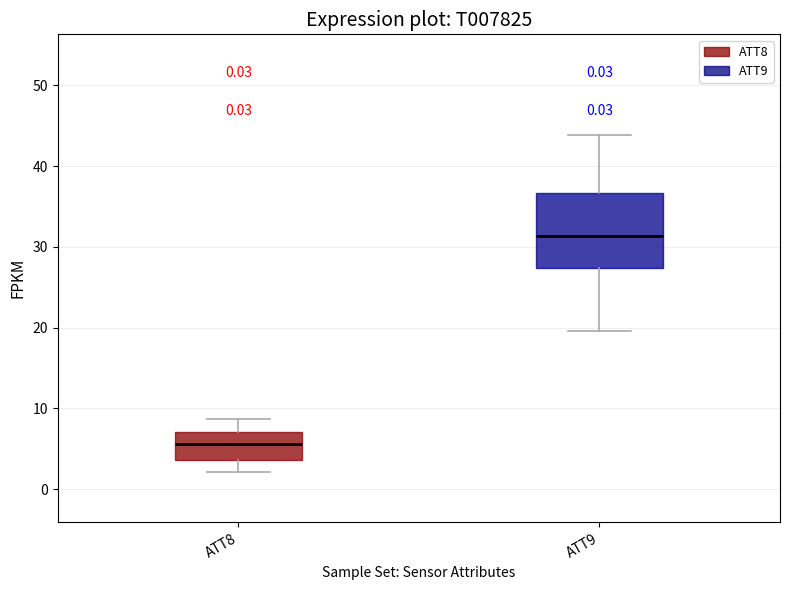

Where does the lower whisker of the box for ATT9 end on the y-axis? The values are not printed on the chart, so give them approximately, as read against the axis.

20